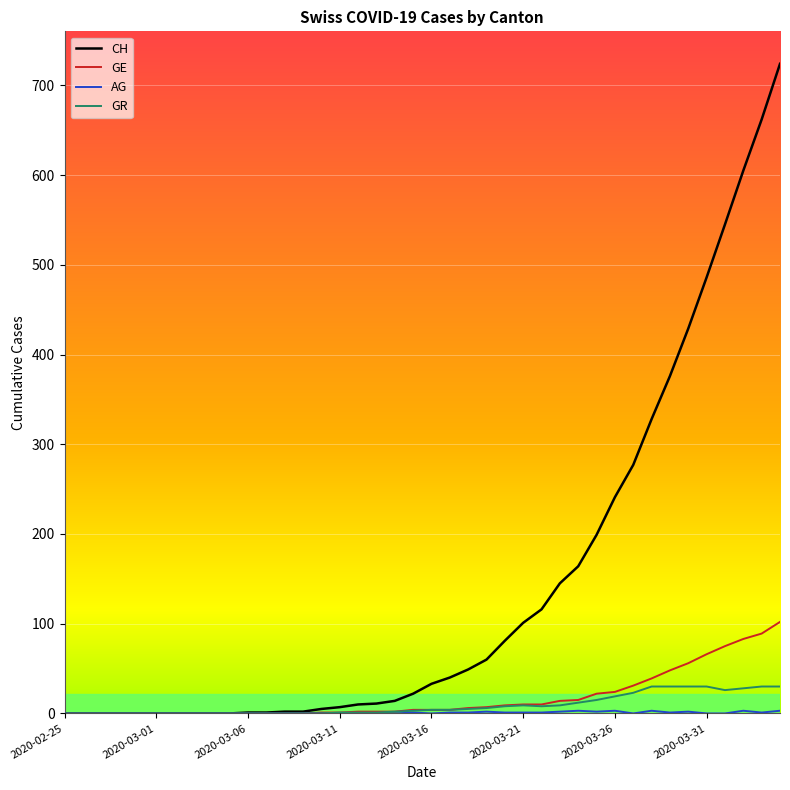

What is the maximum value shown in the chart?

724